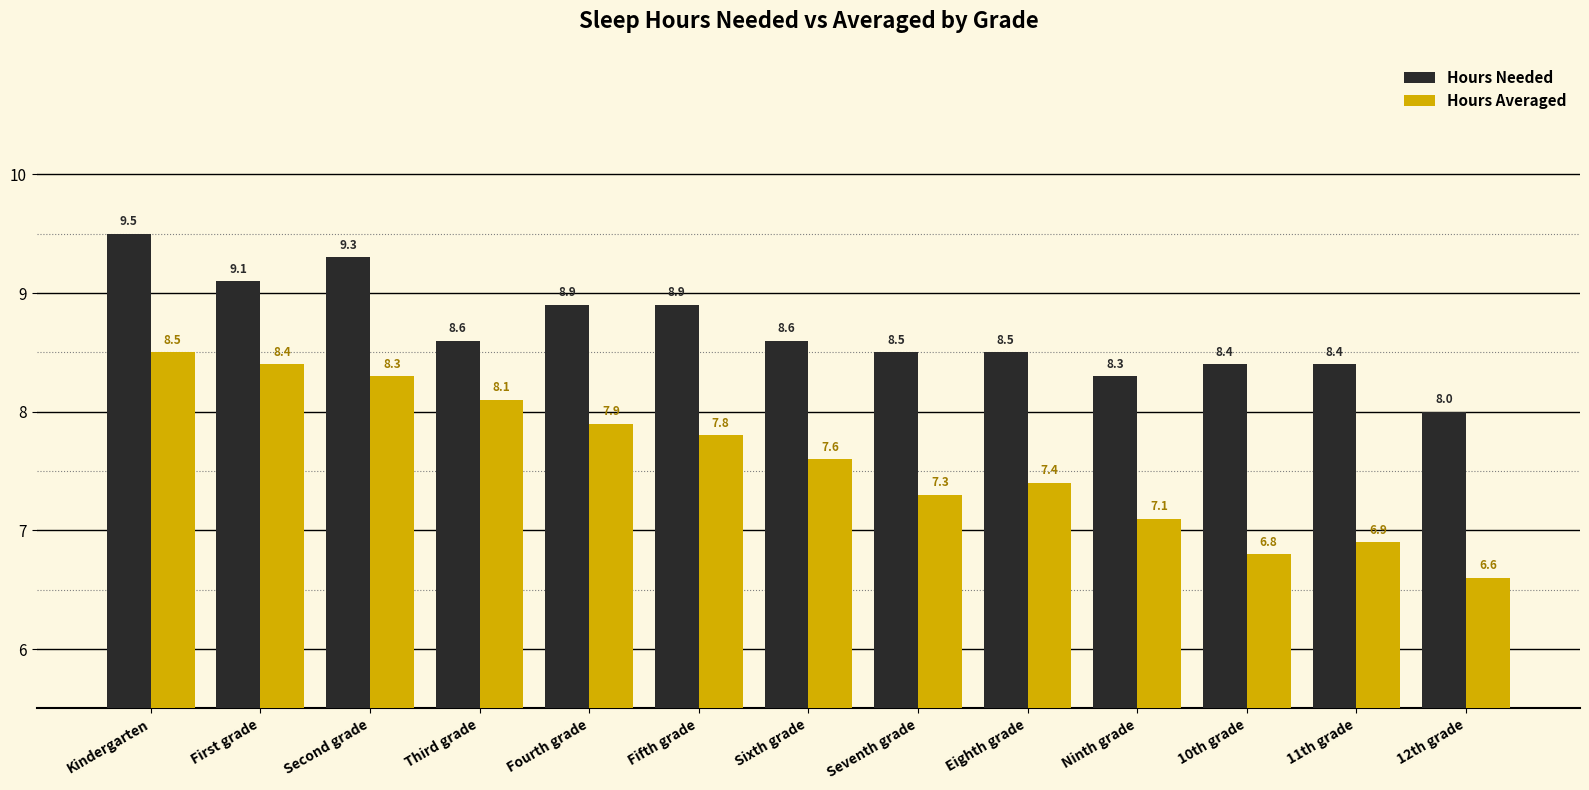

Is it true that Hours Averaged equals 8.4 at First grade?

True